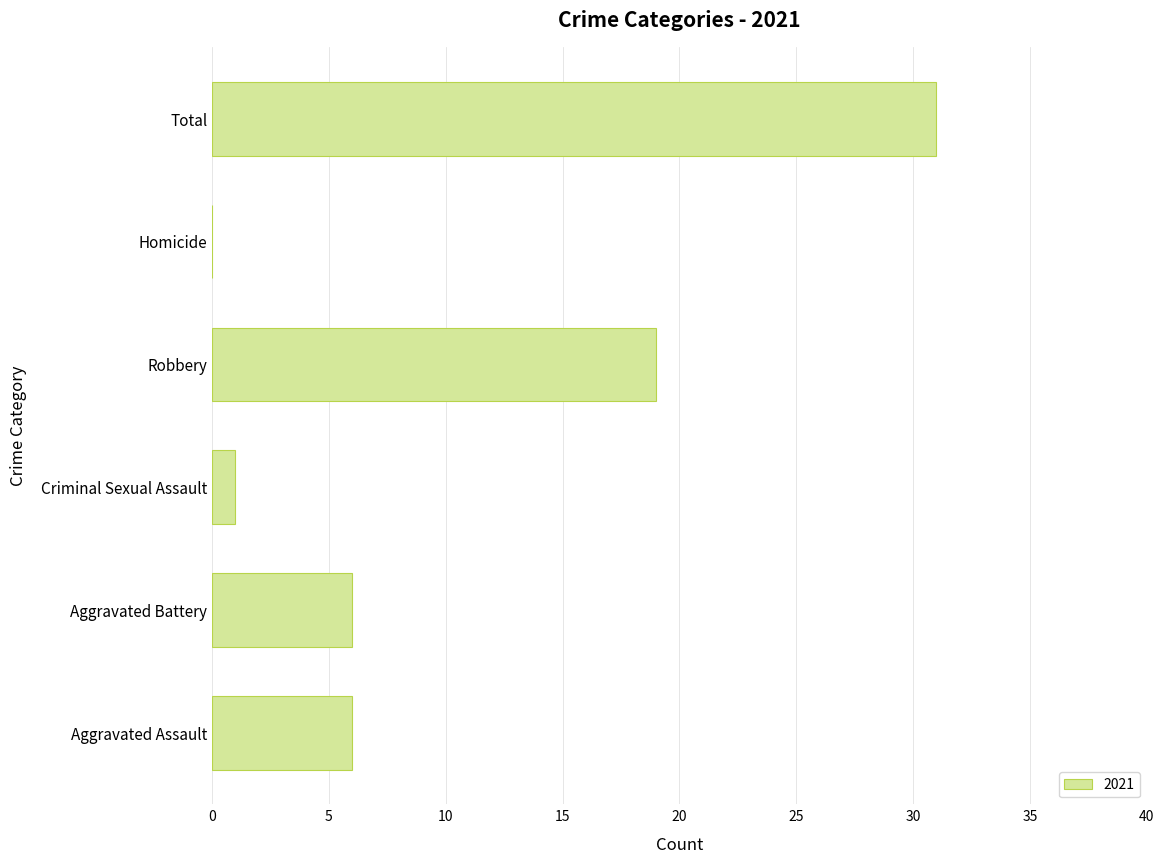

What is the sum of all values?

63